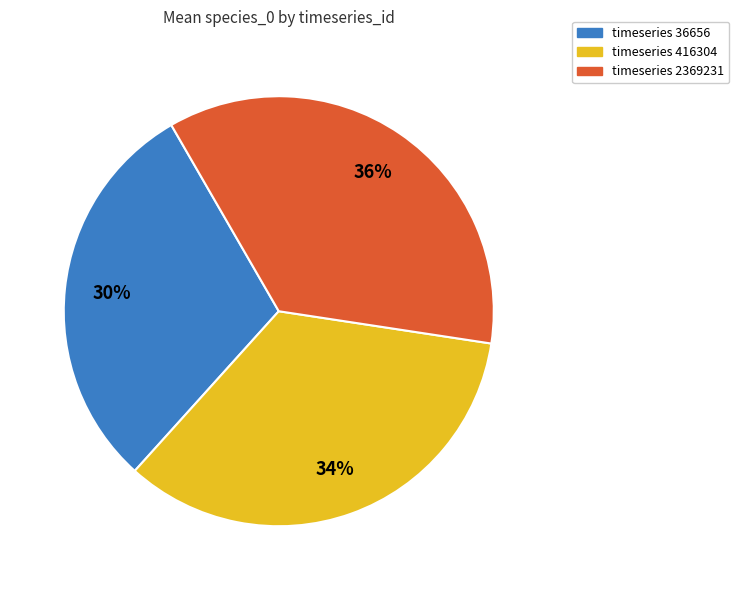

True or false: timeseries 416304 accounts for 46% of the total.

False